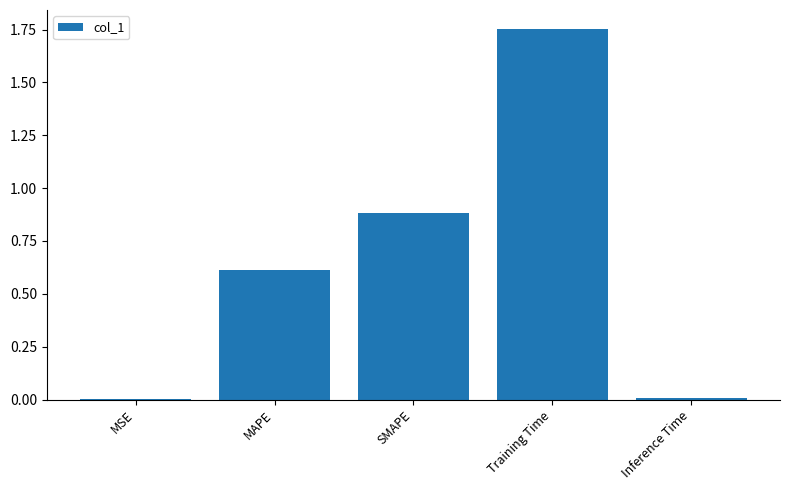

At which category does the chart reach its peak across all series?

Training Time